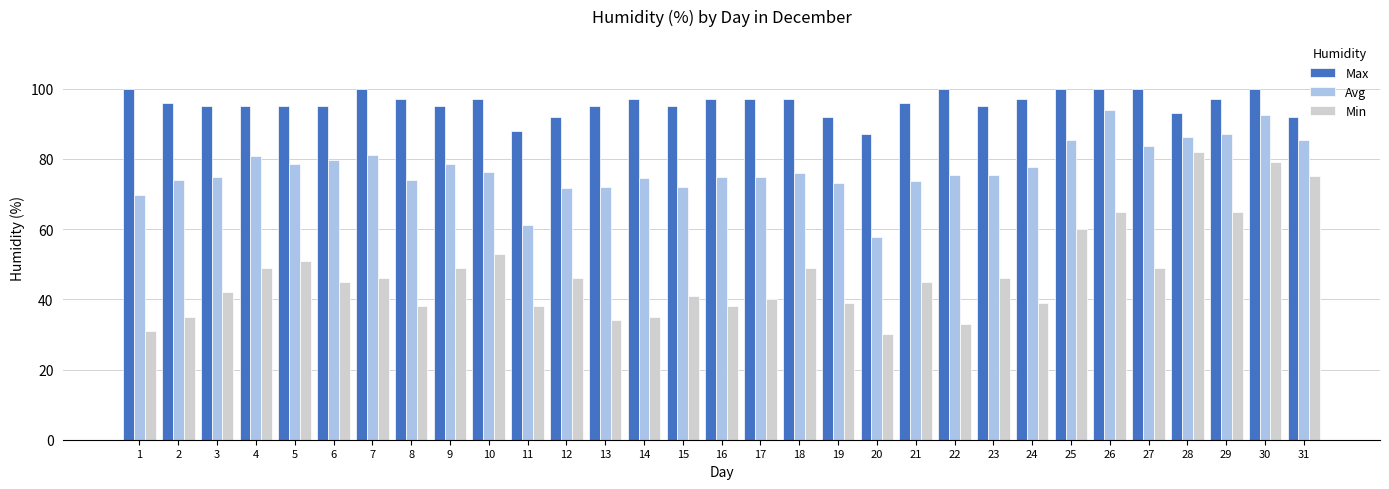

How many bars are there in total?

93